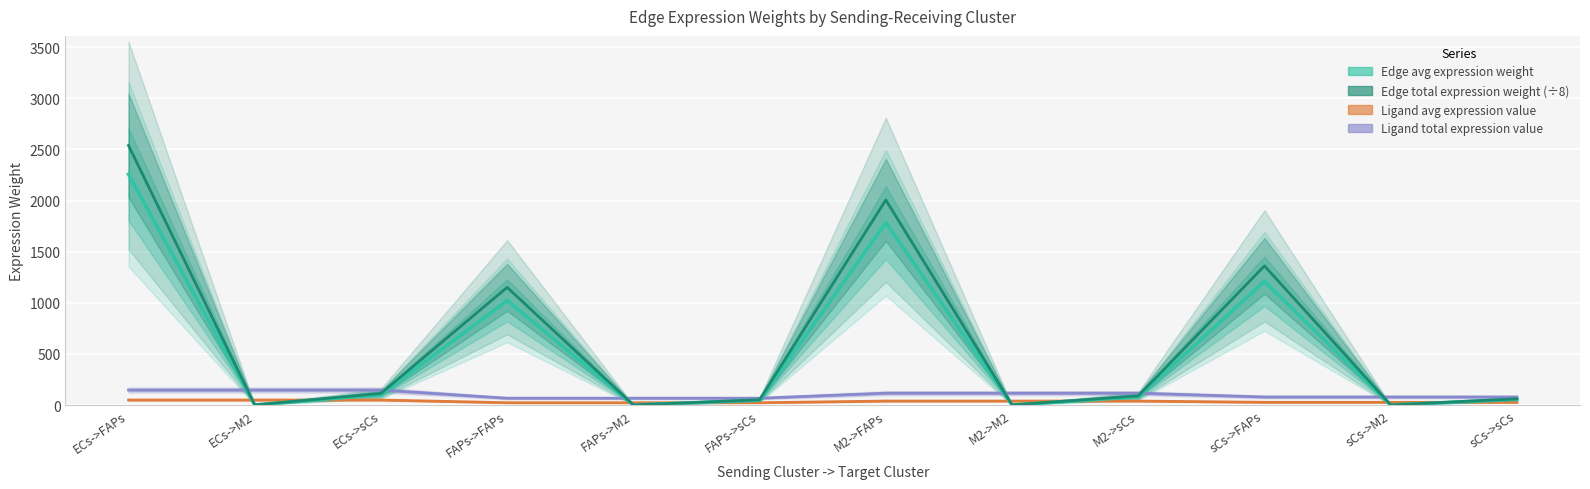

At which label does Edge average expression weight first exceed 79?

ECs->FAPs